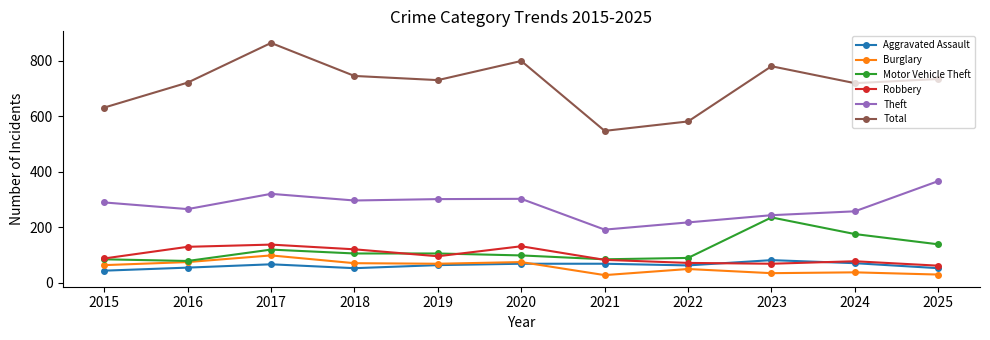

What is the average value of the Total series?

715